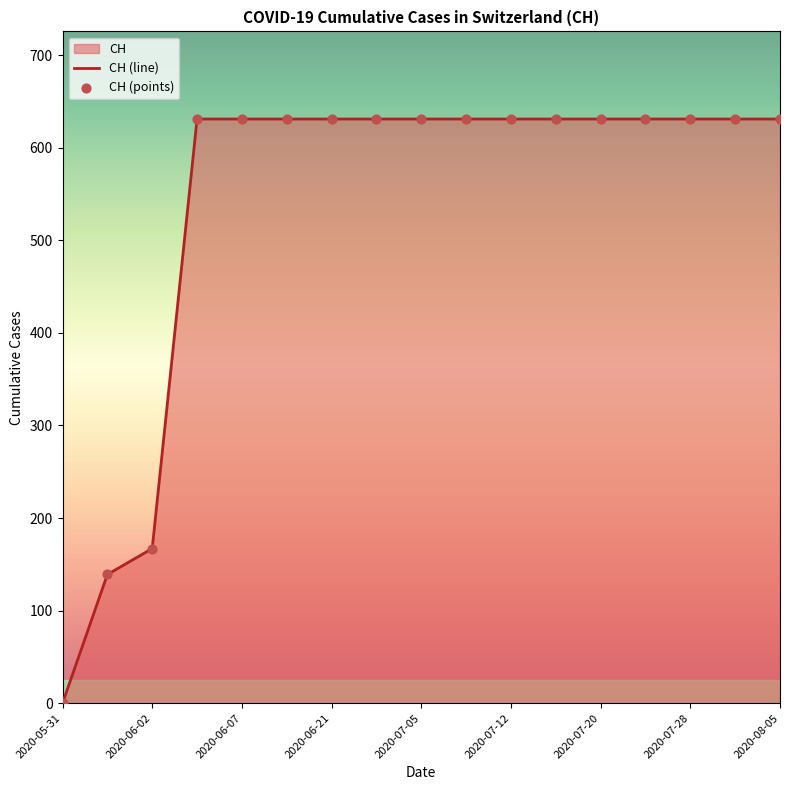

At which label is the value closest to 315?

2020-06-02